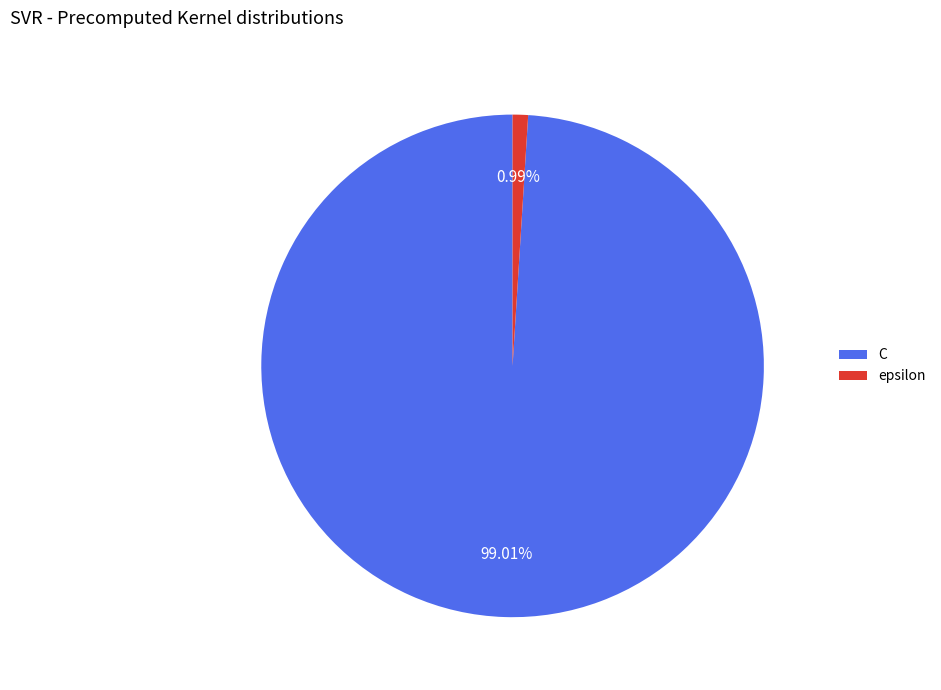

To the nearest percent, what is the average slice percentage?

50%